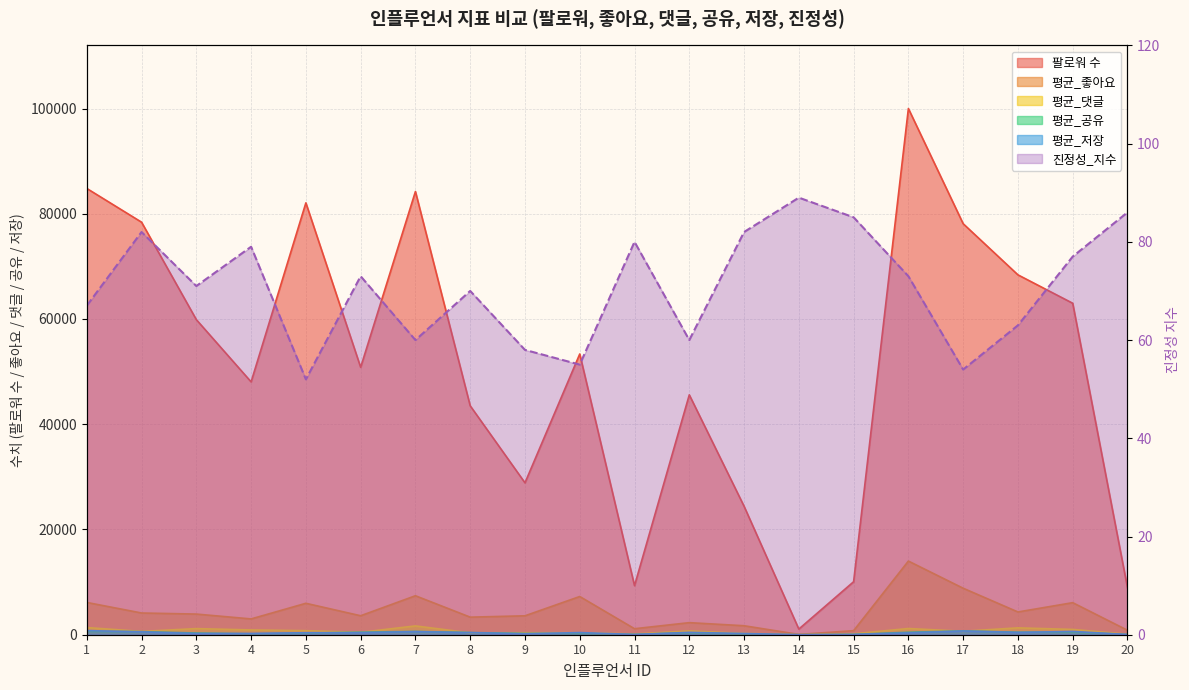

Where is 팔로워 수 nearest to the value 50534?

6